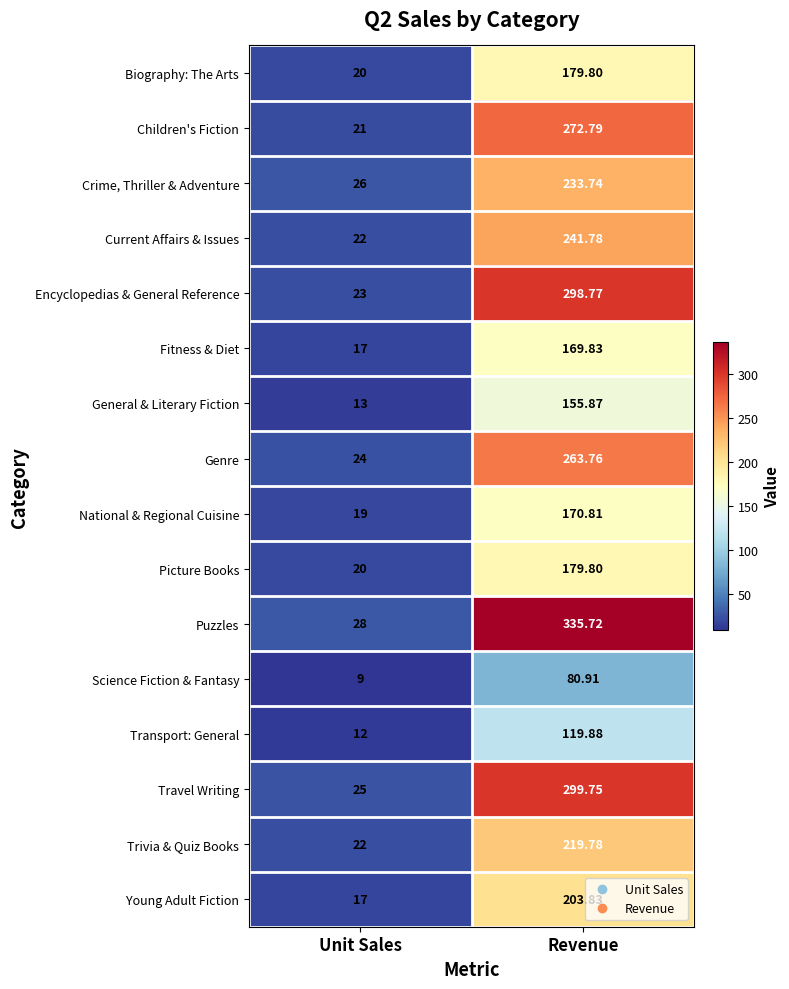

Which series has the largest range (max minus min)?

Puzzles